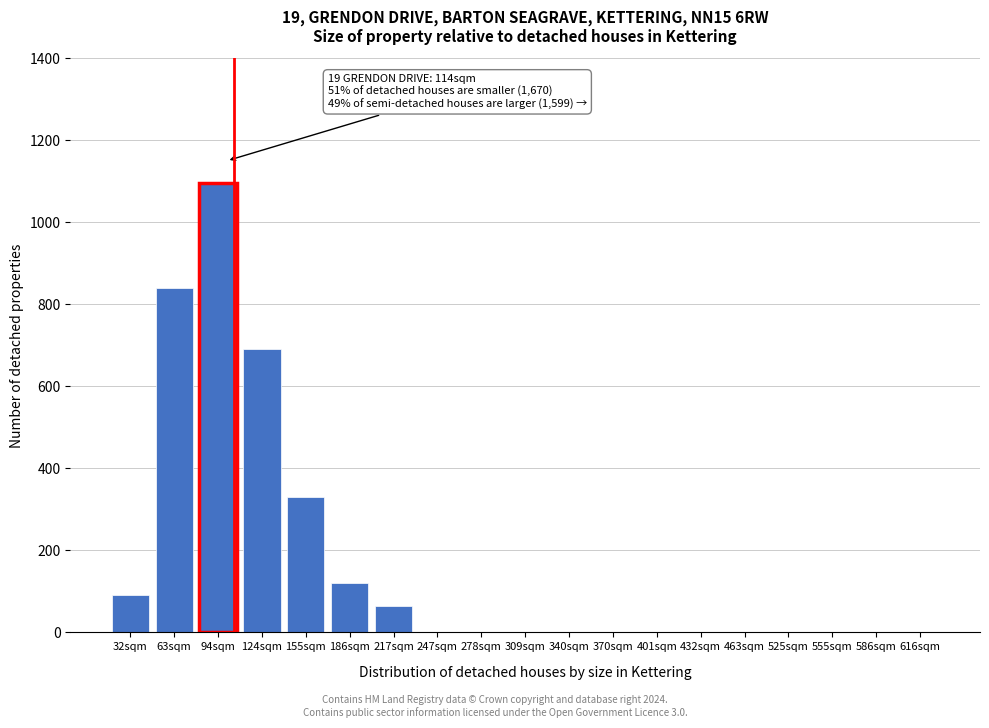

Reading right to left, list all the values displayed in this chart.

616sqm=0	586sqm=0	555sqm=0	525sqm=0	463sqm=0	432sqm=0	401sqm=0	370sqm=0	340sqm=0	309sqm=0	278sqm=0	247sqm=0	217sqm=65	186sqm=120	155sqm=330	124sqm=690	94sqm=1095	63sqm=840	32sqm=90